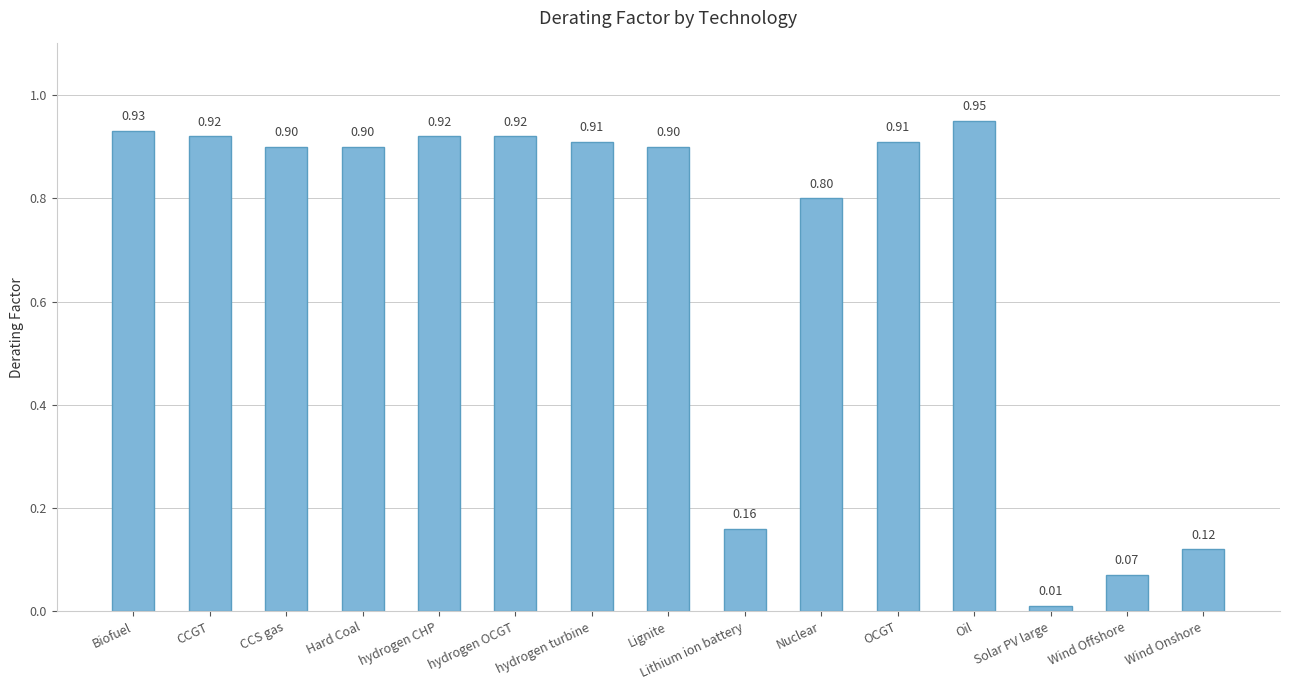

What position from the left is hydrogen CHP?

5